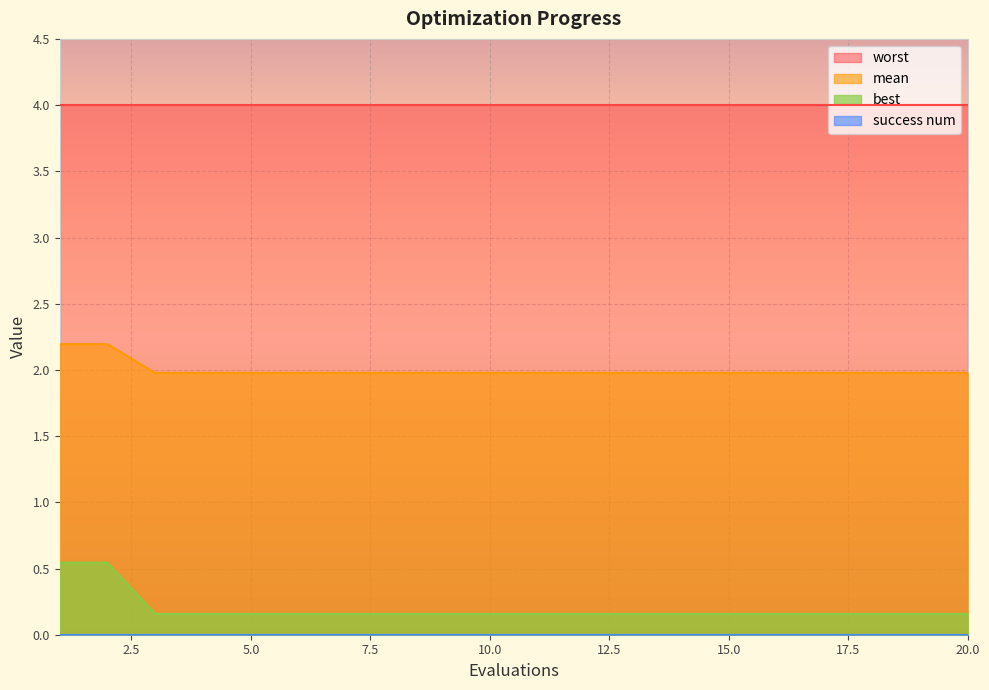

Which series changed the most between 2 and 12?

mean